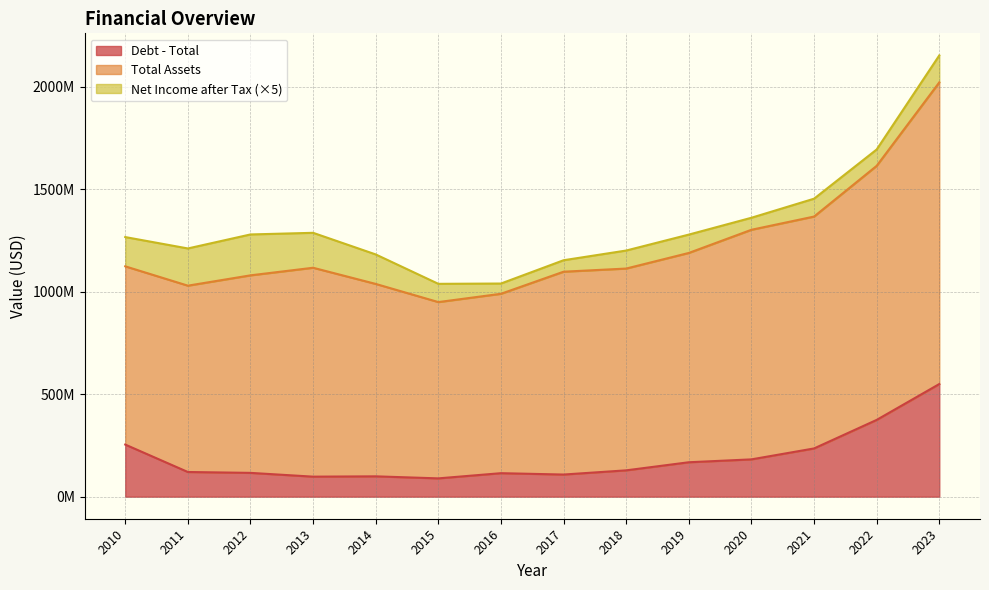

What is the minimum value shown in the chart?

10011532.9